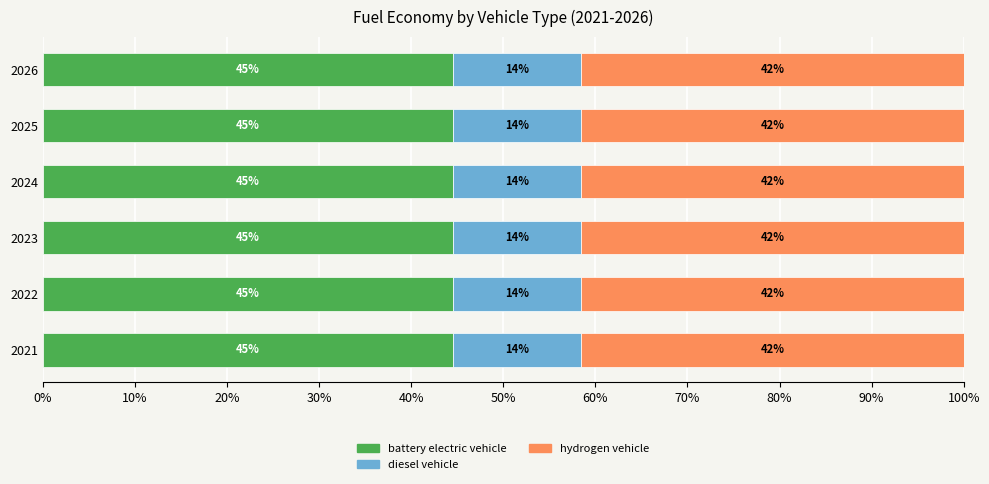

What are all the series names shown in the legend?

battery electric vehicle, diesel vehicle, hydrogen vehicle